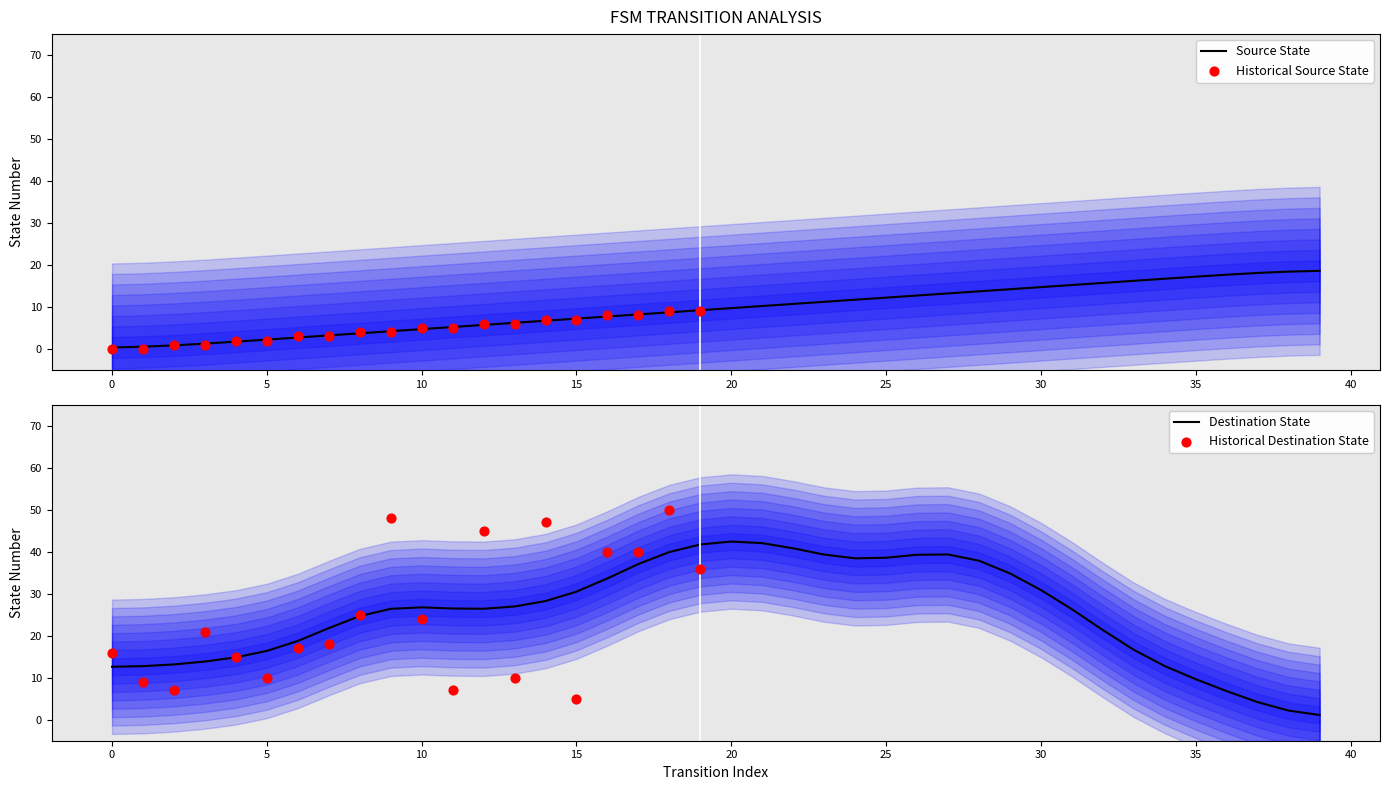

What is the change in value from 31 to 36?

+2.5